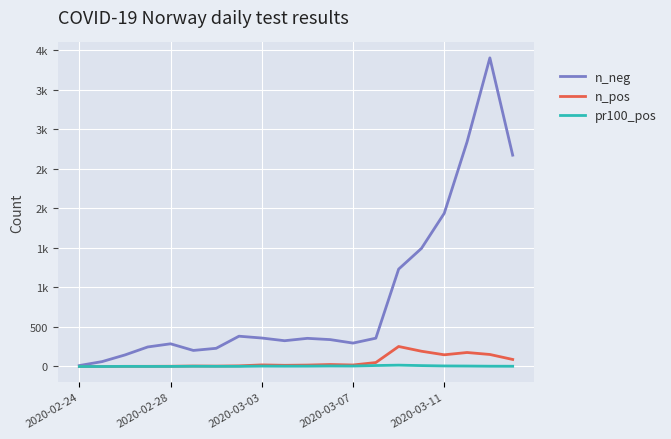

True or false: pr100_pos and n_neg intersect in this chart.

False